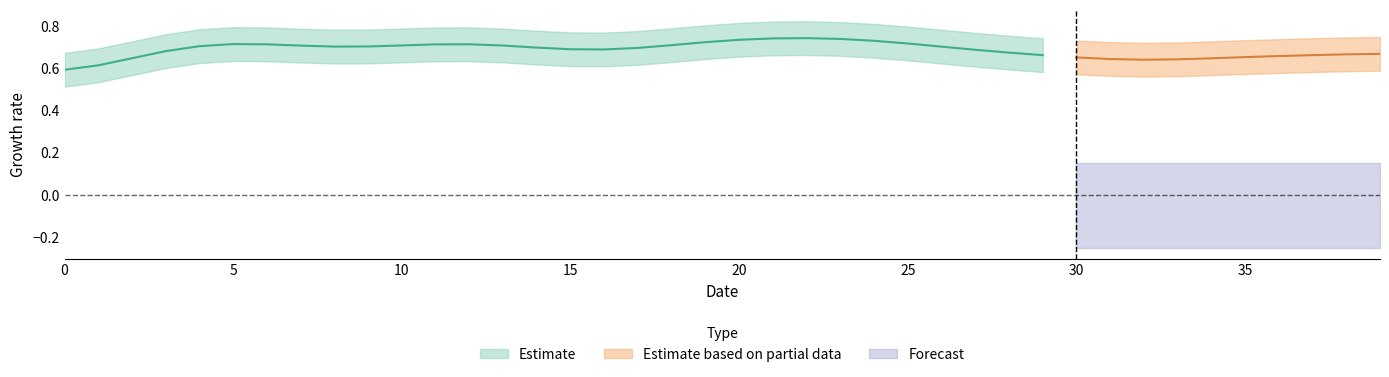

How many lines are shown in the chart?

2